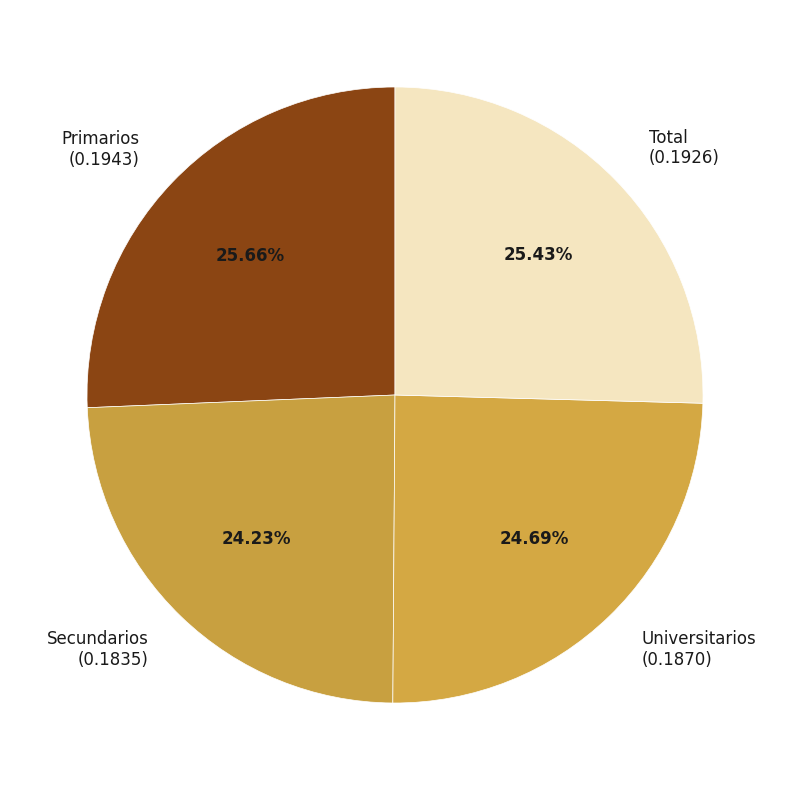

To the nearest percent, what is the combined percentage of Primarios and Universitarios?

50%